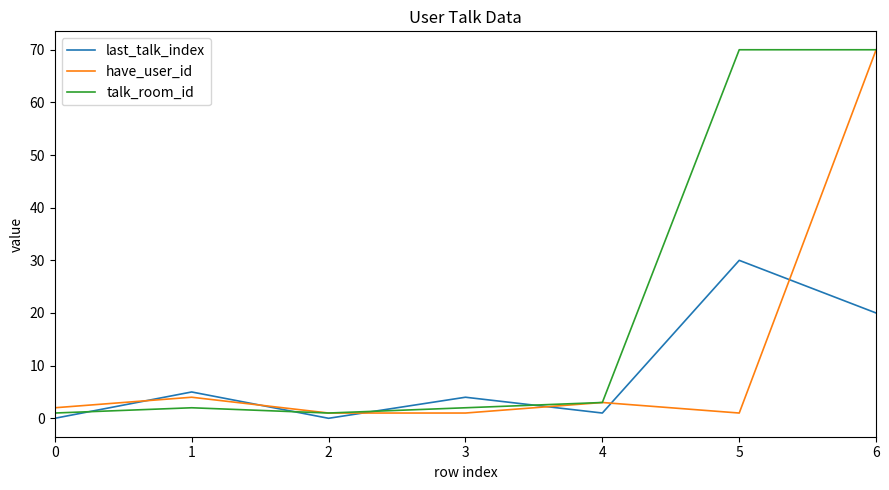

Which series ends up on top after the final intersection of have_user_id and last_talk_index?

have_user_id